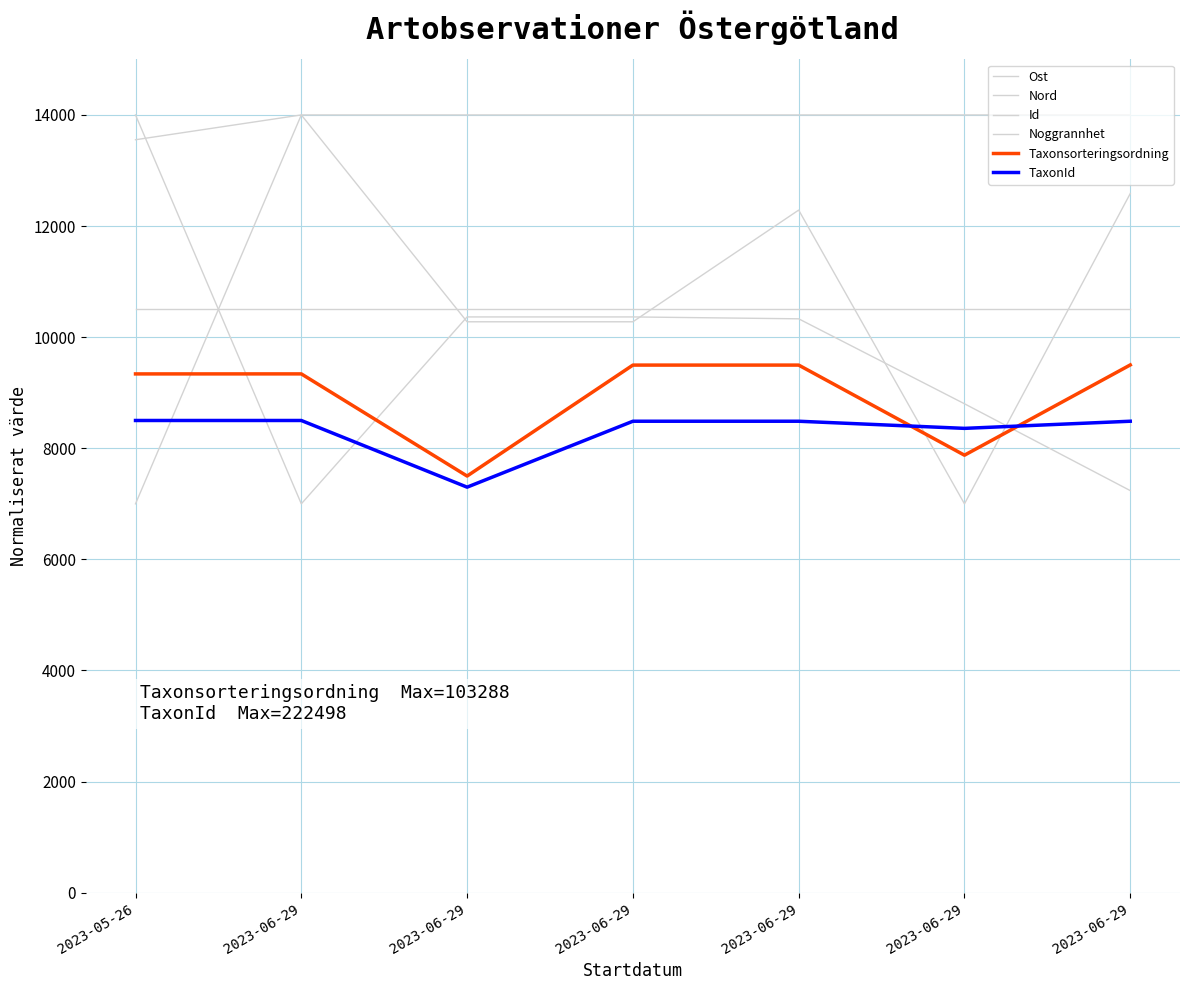

Is this an area chart (filled region under the line)?

No